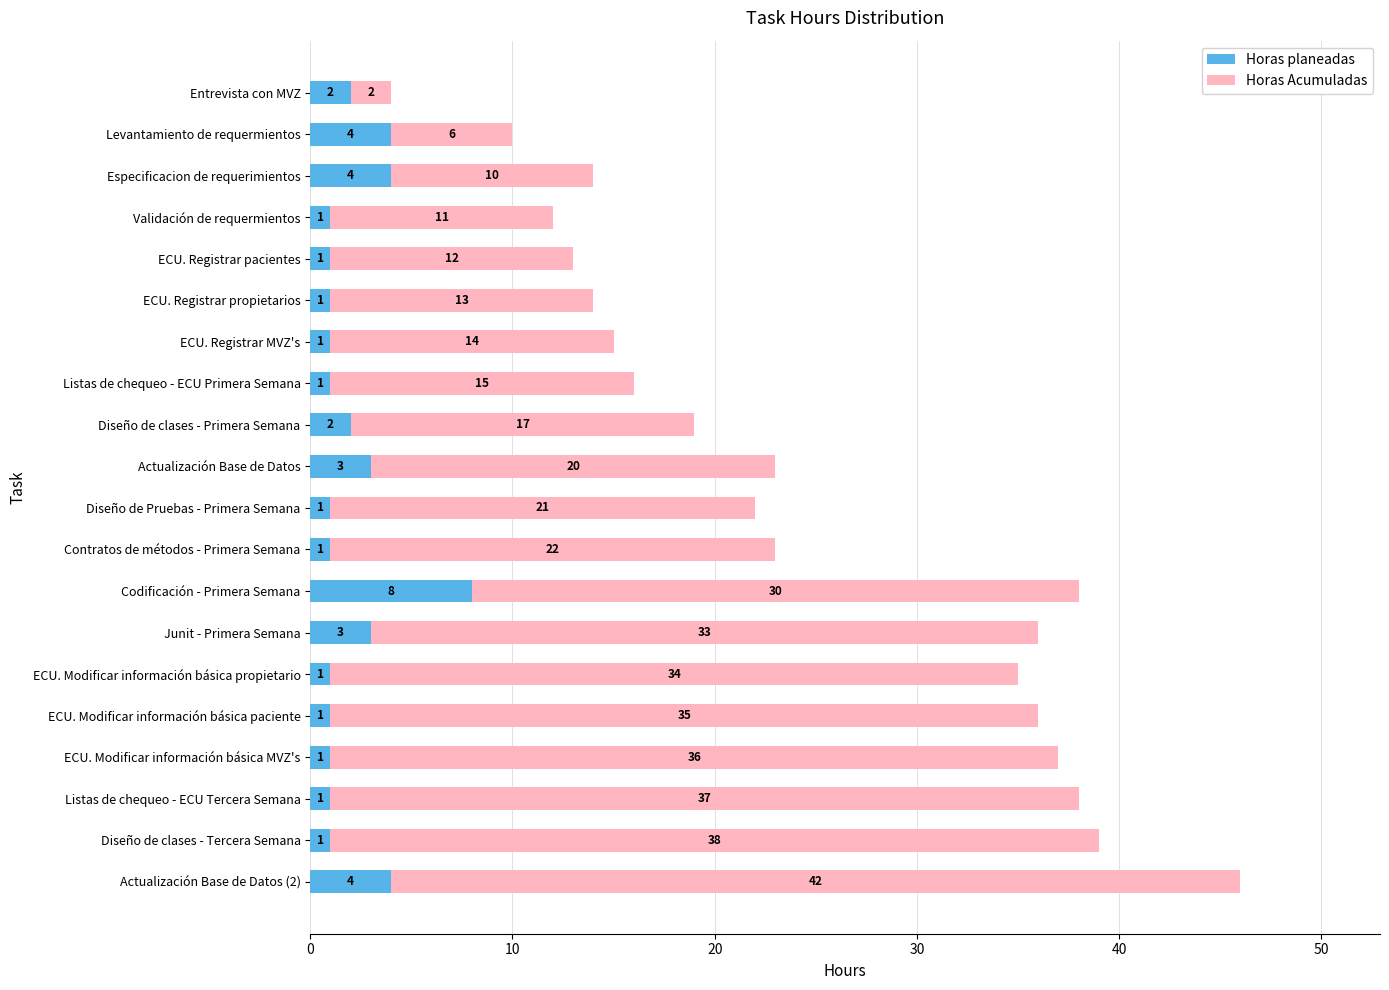

At which label does Horas planeadas reach its peak?

Codificación - Primera Semana